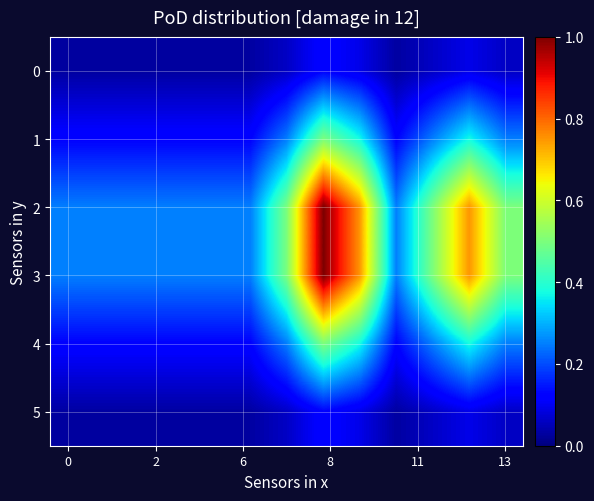

List the series in order of their peak value, highest first.

2, 3, 1, 4, 0, 5